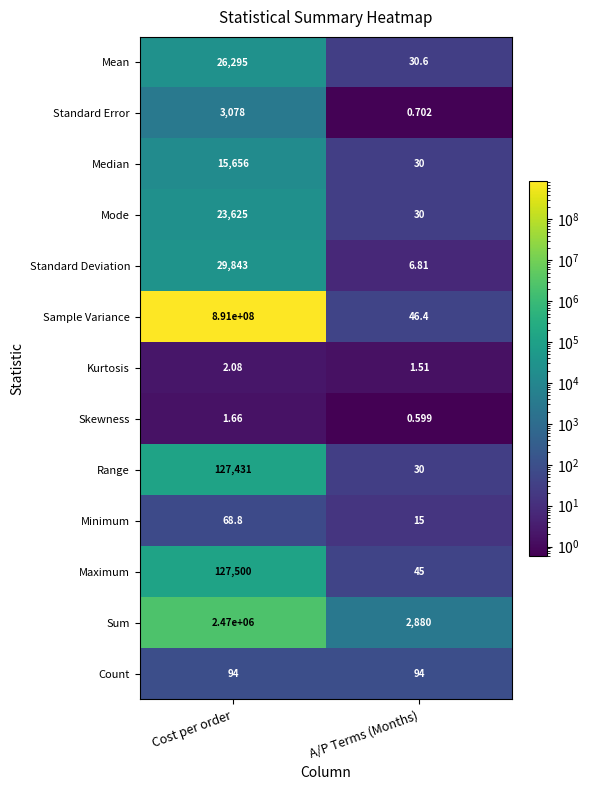

Which series has the largest total across all categories?

Sample Variance